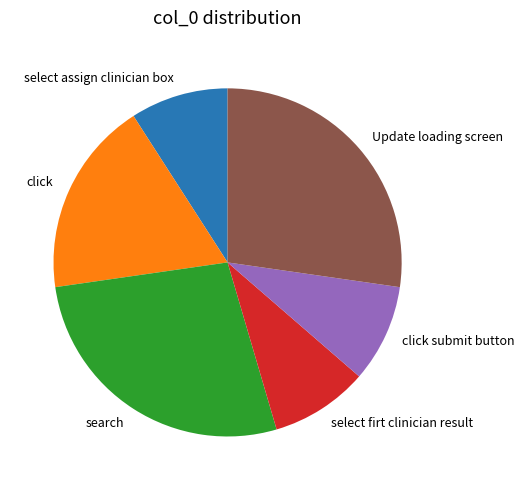

What is the ratio of the value at select assign clinician box to the value at Update loading screen?

0.3